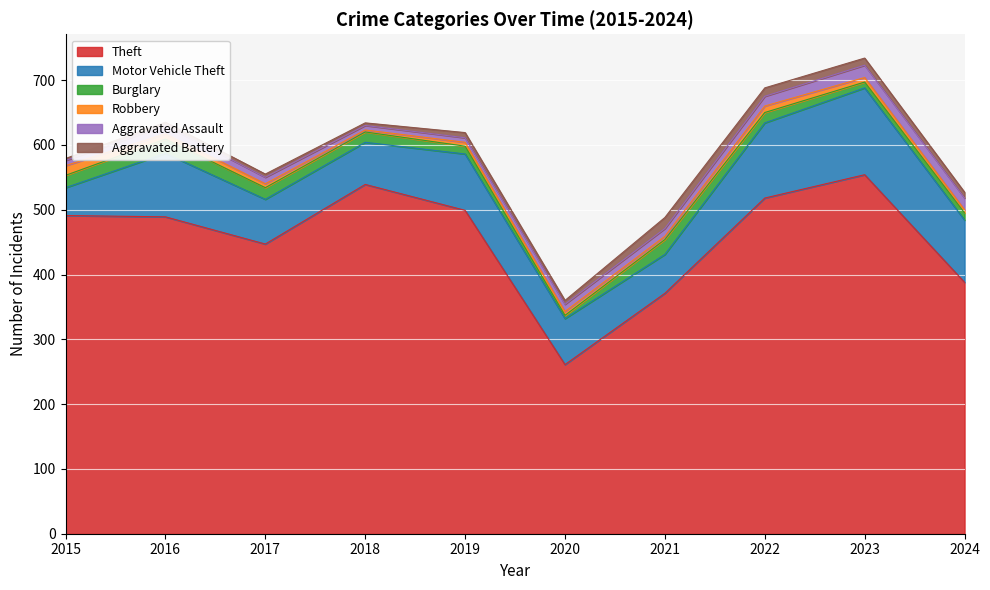

At which label does Burglary reach its peak?

2021